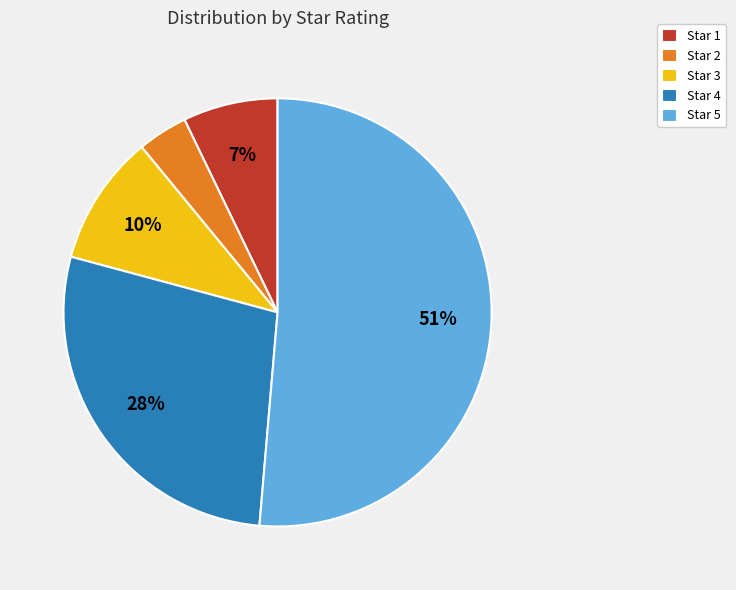

True or false: Star 3 accounts for 10% of the total.

True